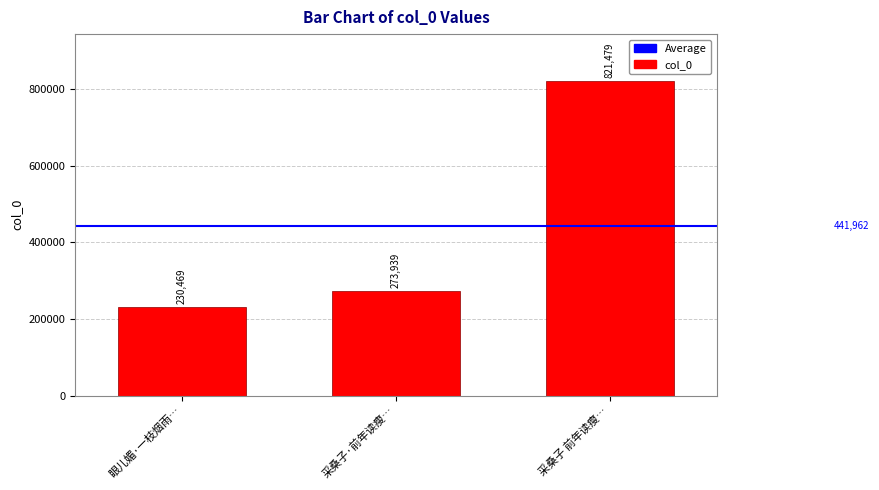

Which label corresponds to the smallest value in the chart?

眼儿媚·一枝烟雨…